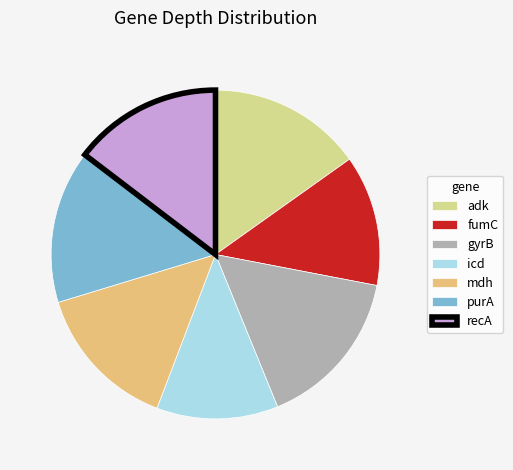

To the nearest percent, what is the average slice percentage?

14%